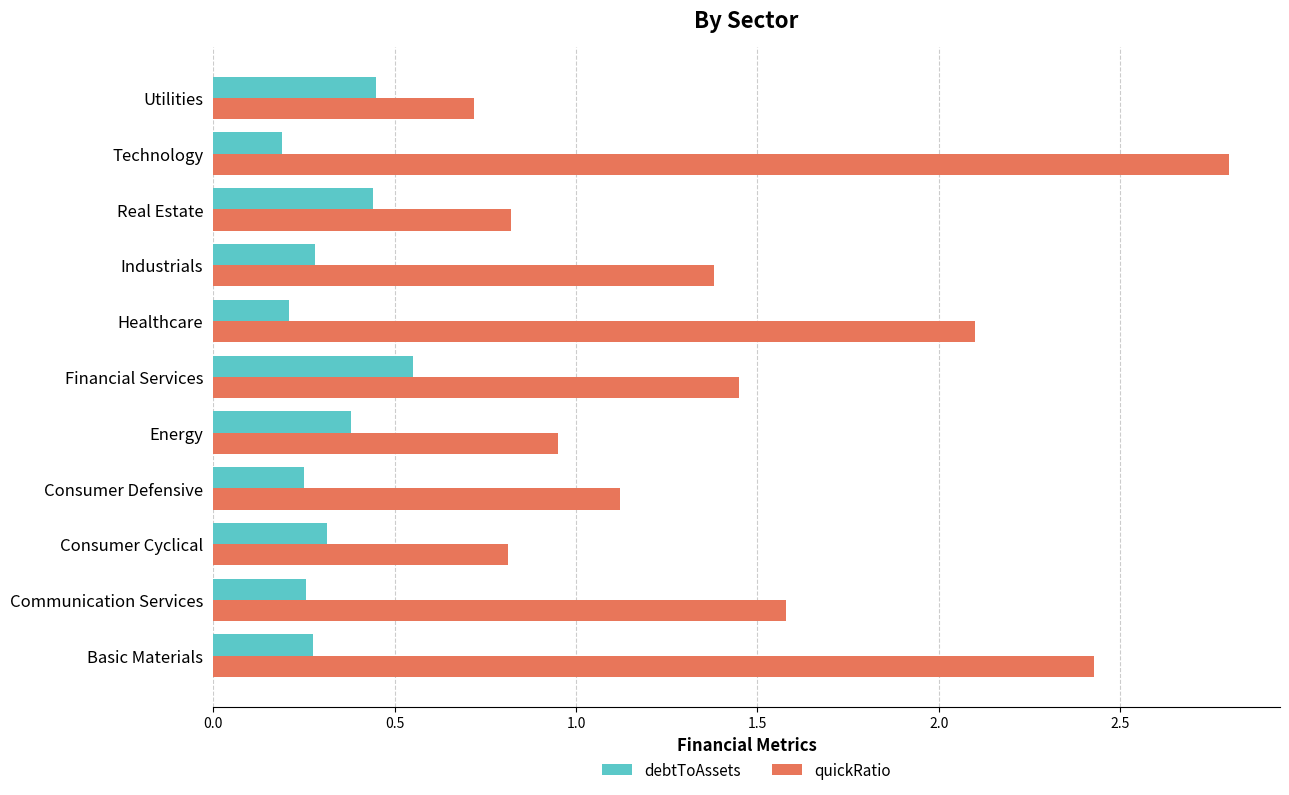

What is the total value across all series at Financial Services?

2.0